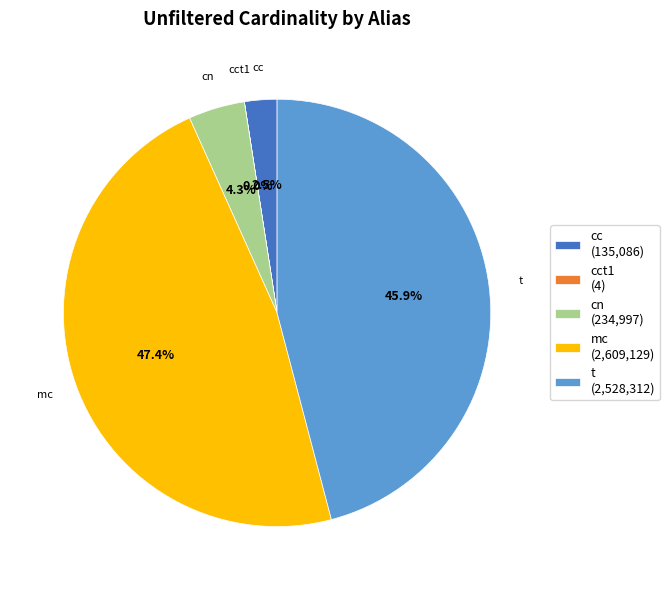

To the nearest percent, what is the combined percentage of mc and t?

93%